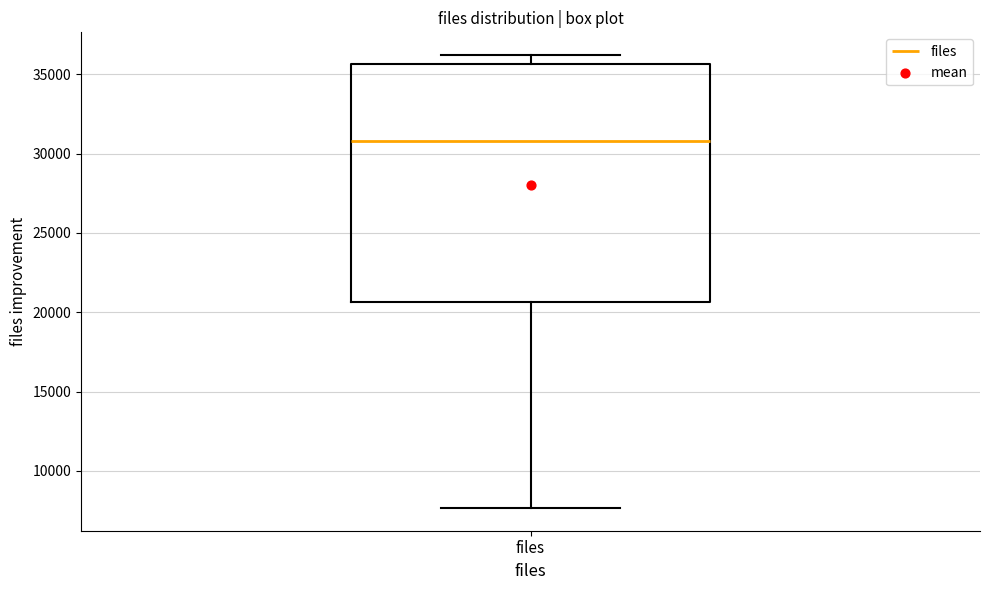

Where does the lower whisker of the box for files end on the y-axis? The values are not printed on the chart, so give them approximately, as read against the axis.

7500